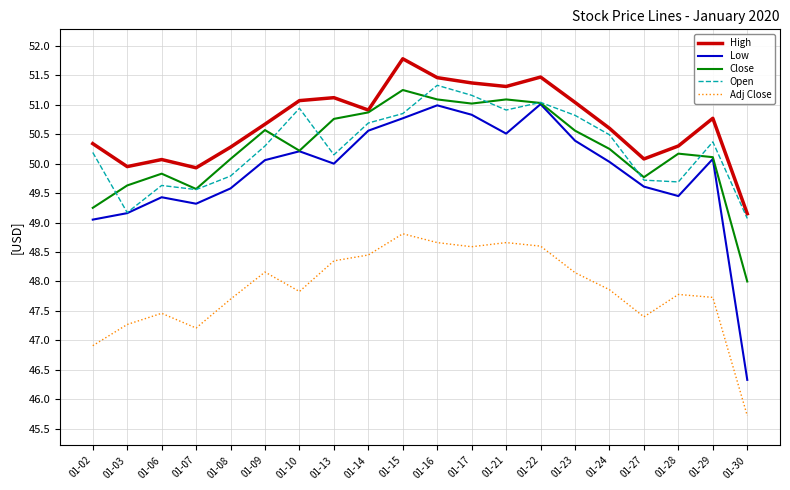

Where is the first local minimum for Close?

01-07